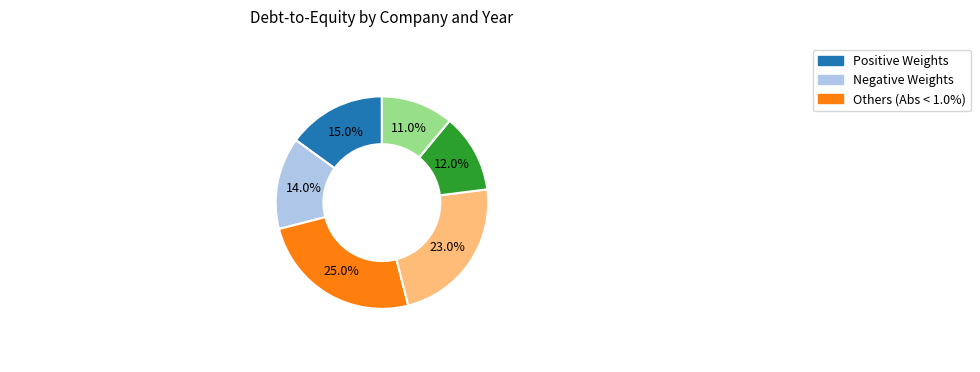

Is there any slice that represents more than half of the pie?

No